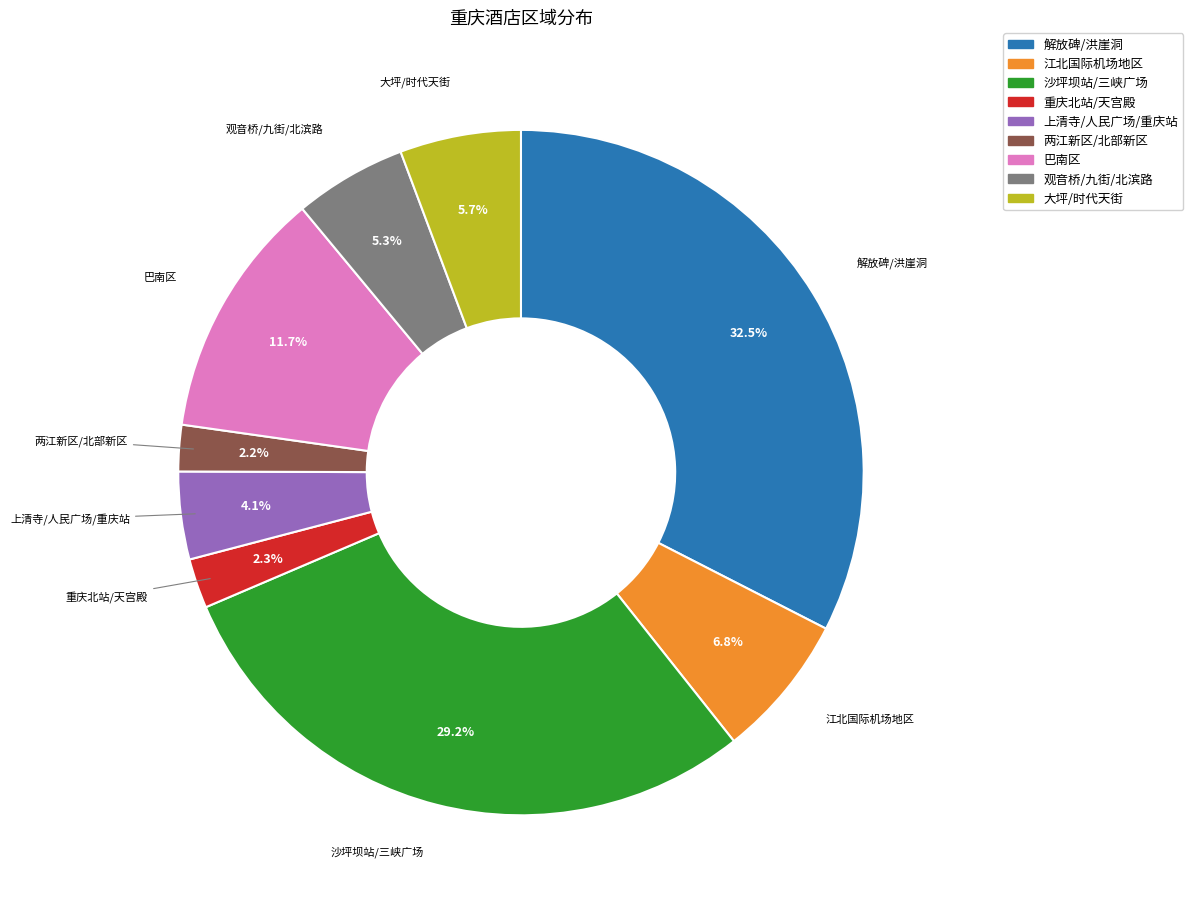

To the nearest percent, what is the combined percentage of 巴南区 and 重庆北站/天宫殿?

14%